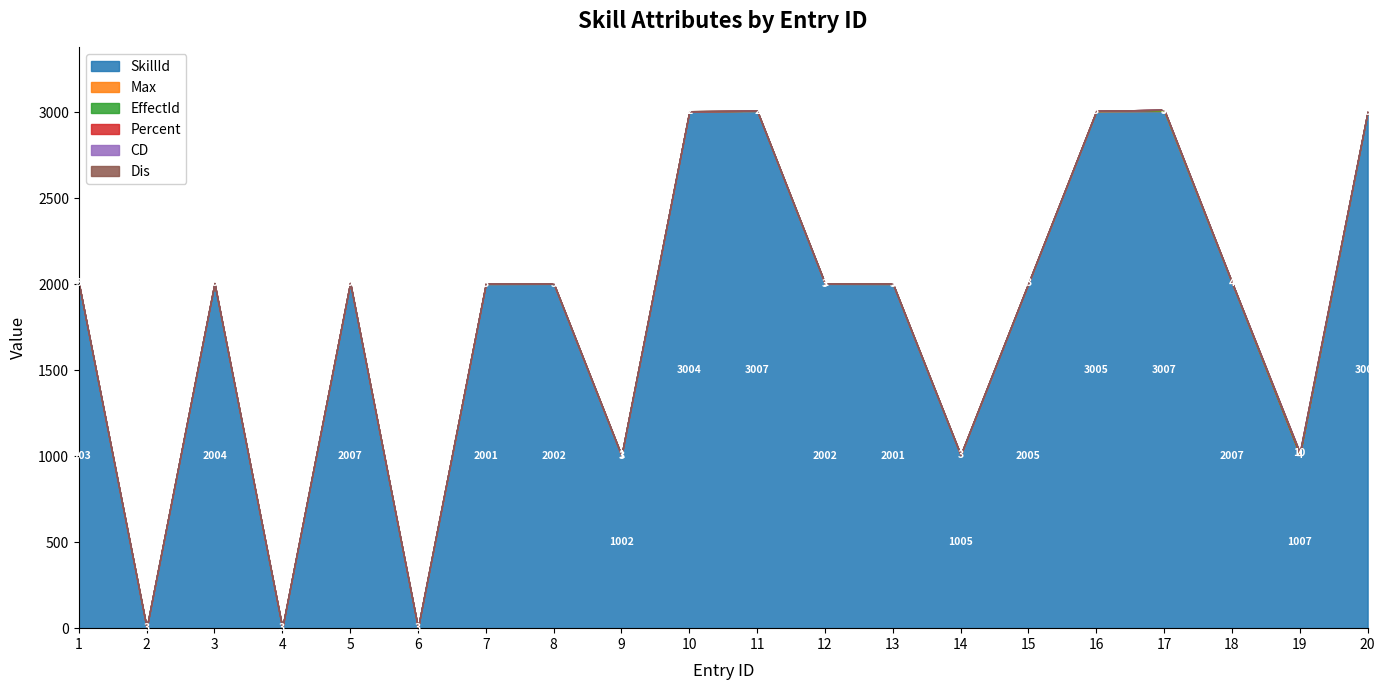

Which series has the widest spread of values?

SkillId